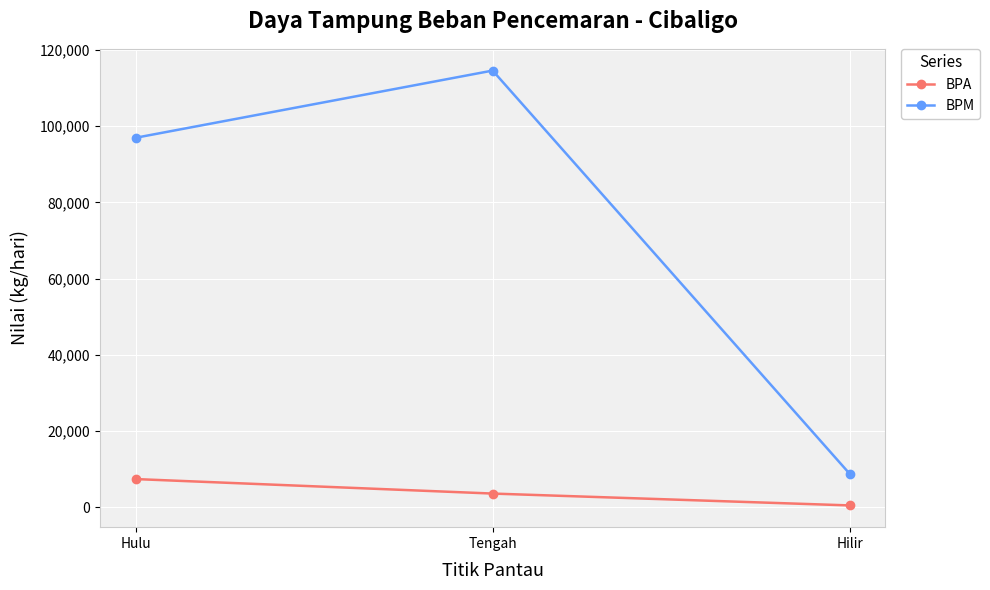

Which series has the widest spread of values?

BPM